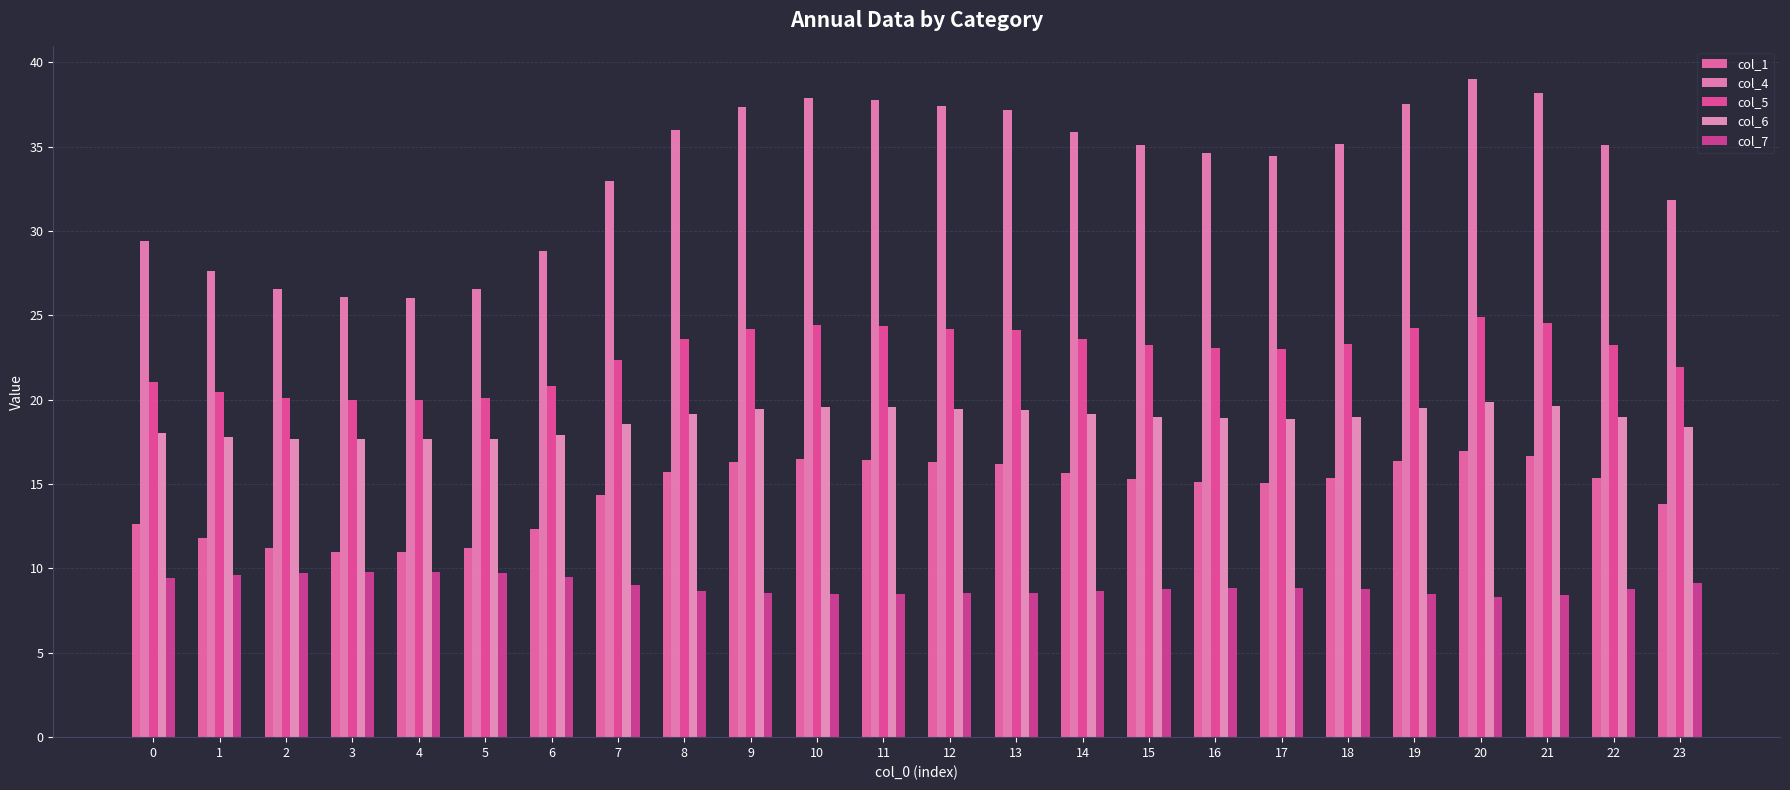

Read the col_4 value at 0.

29.4